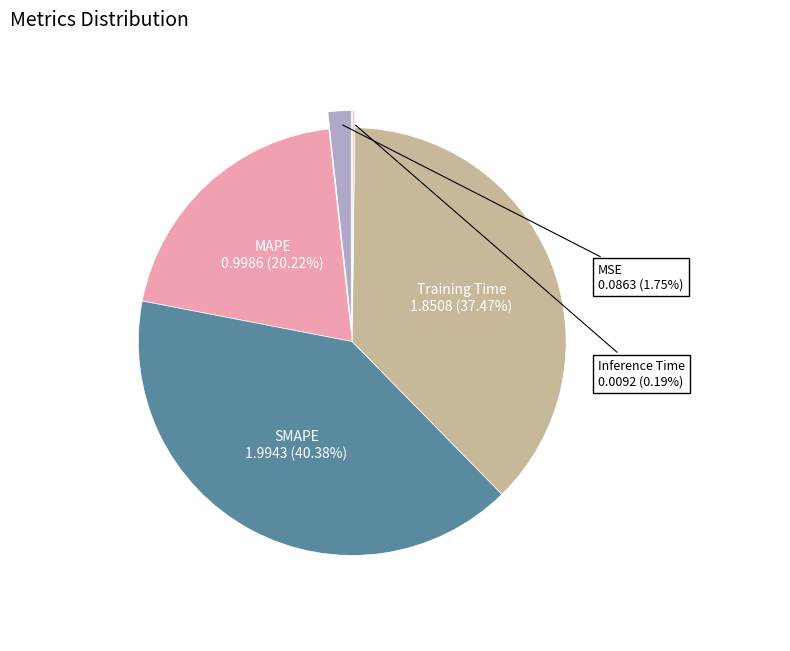

Is there any slice that represents more than half of the pie?

No